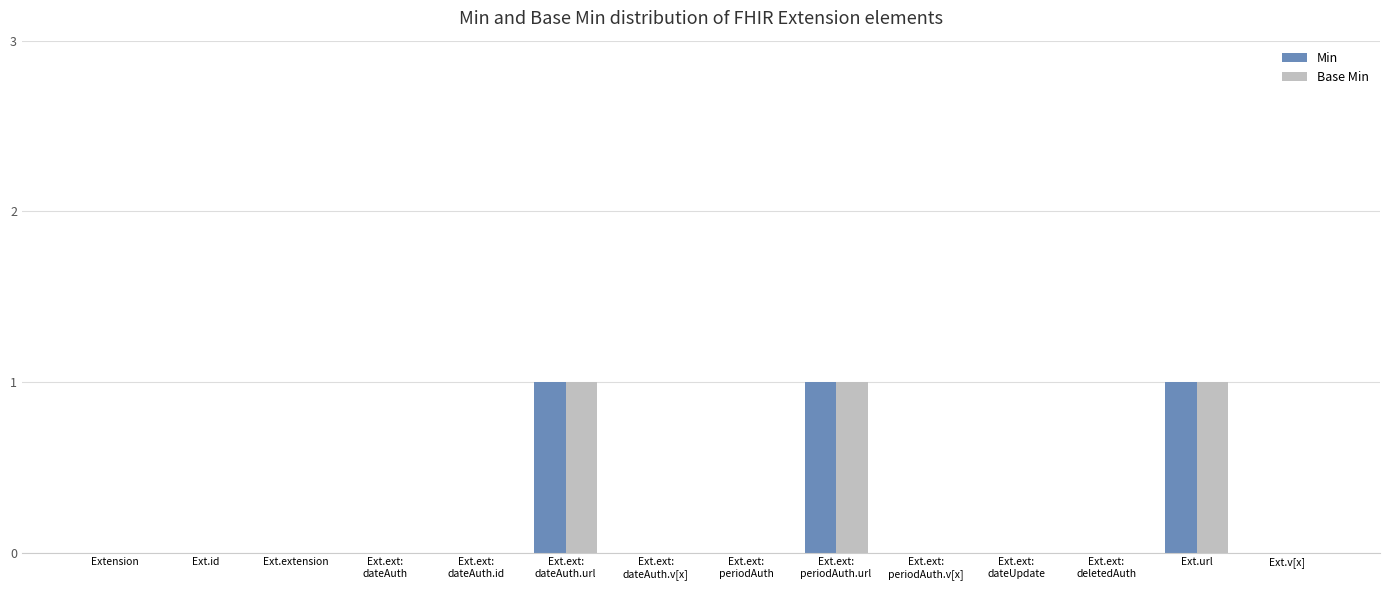

What is the sum of all Min values?

3